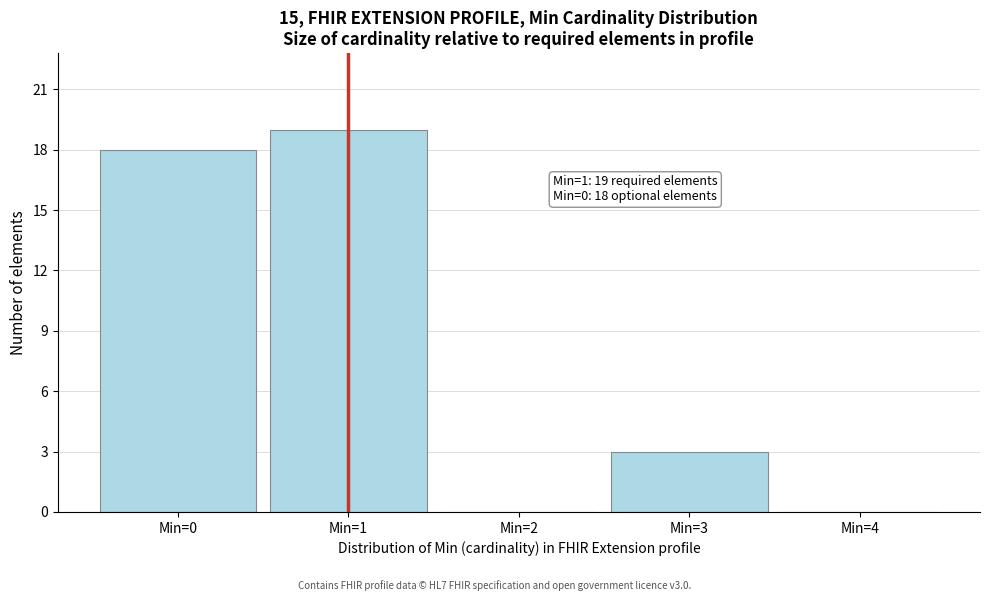

Reading left to right, list all the values displayed in this chart.

Min=0=18	Min=1=19	Min=2=0	Min=3=3	Min=4=0